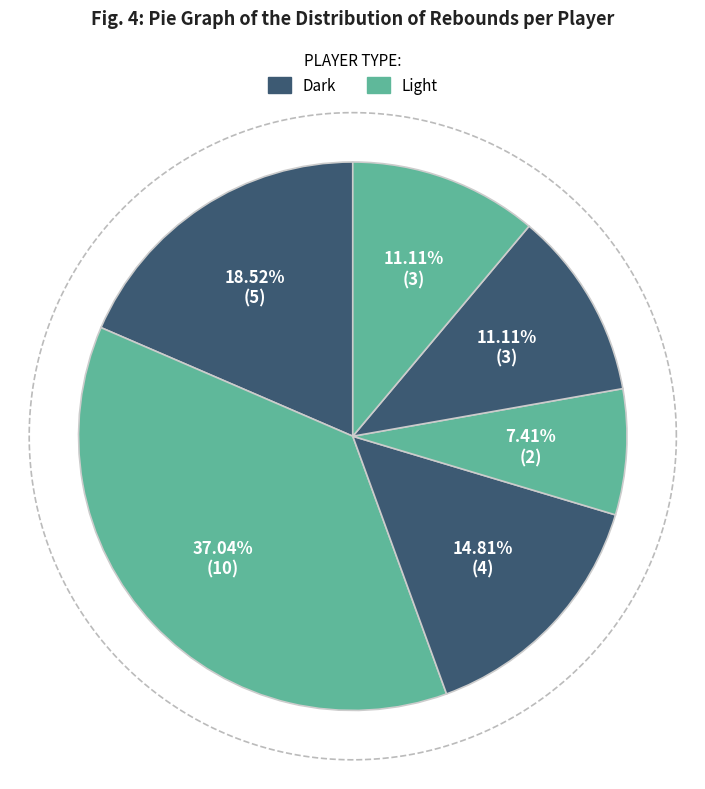

The A. Mawein slice represents 24% of the pie. True or false?

False